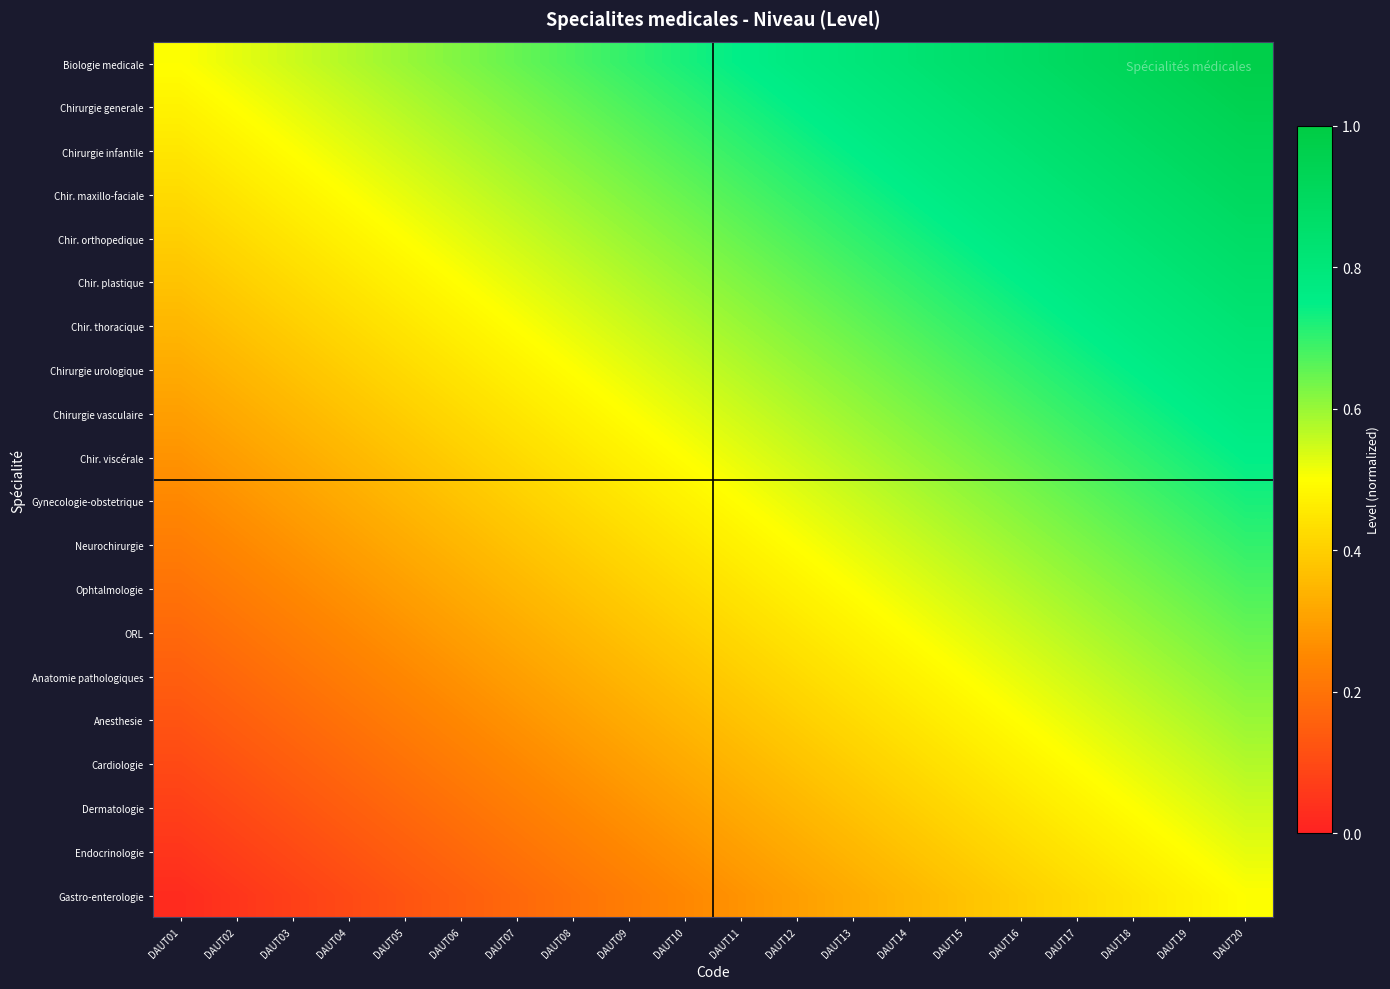

What is the spread (max minus min) of values at DAUT04?

0.5